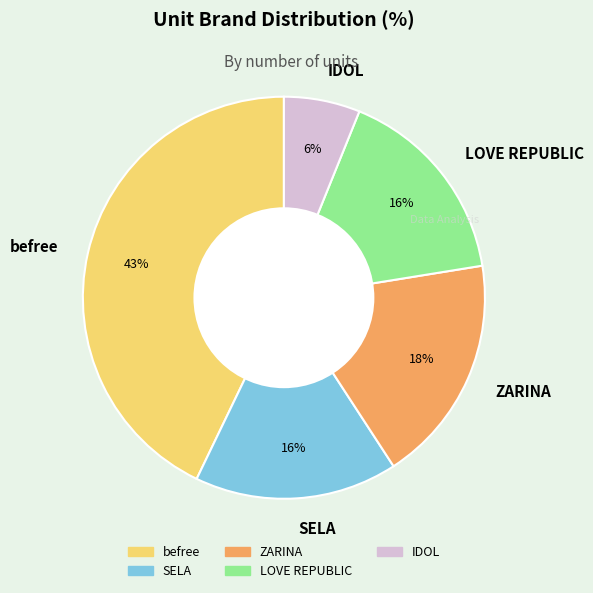

To the nearest percent, what percentage of the pie is LOVE REPUBLIC?

16%